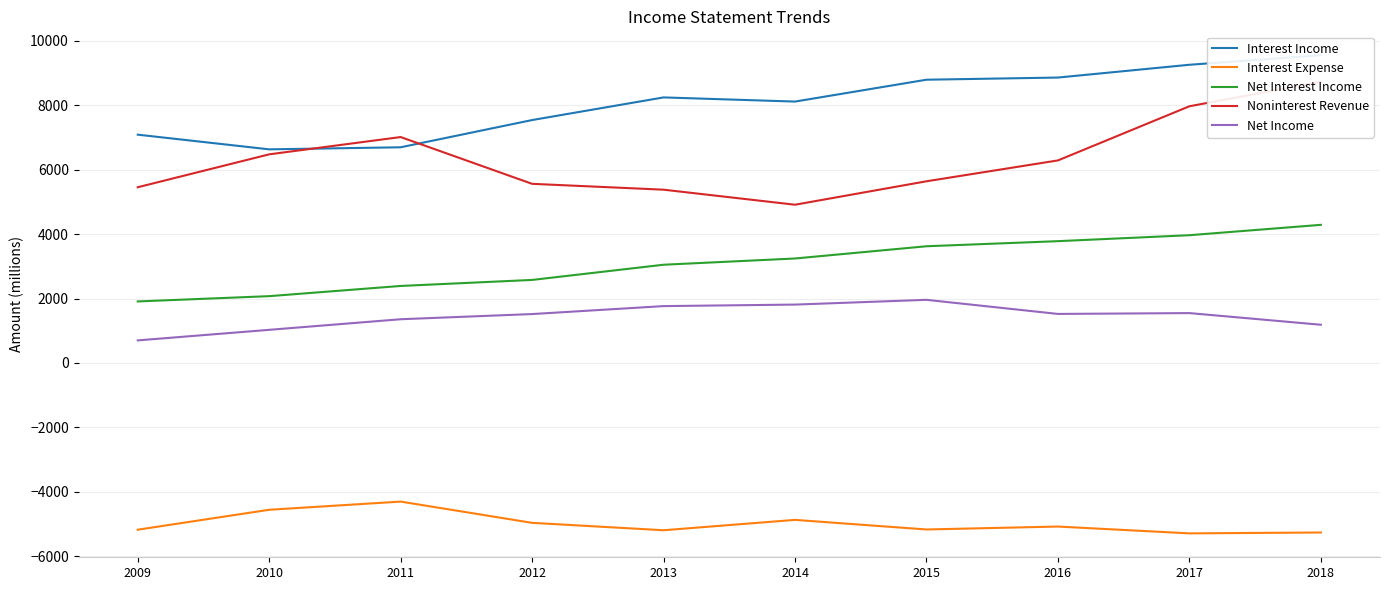

Count the number of data series in this chart.

5